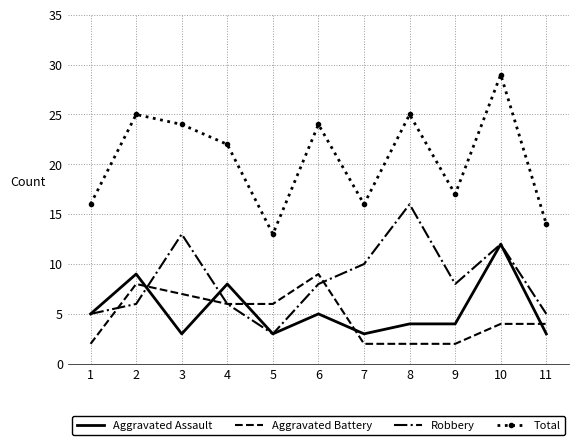

Count the number of categories in the chart.

11